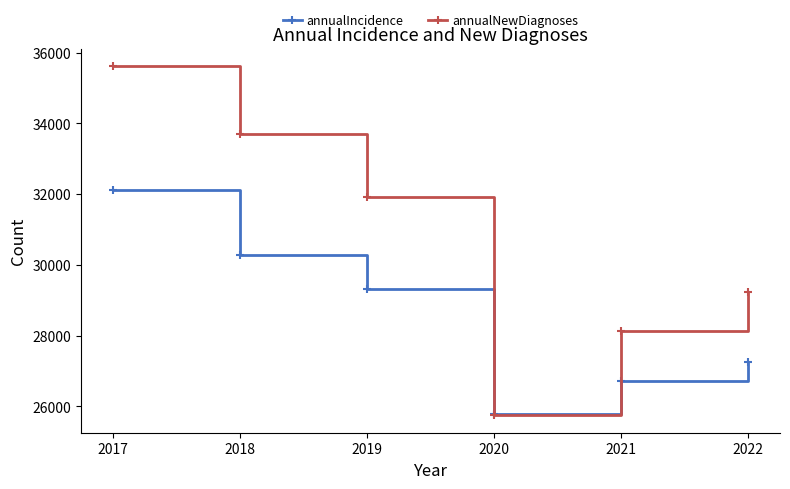

True or false: annualNewDiagnoses has a value of 28117 at 2021.

True